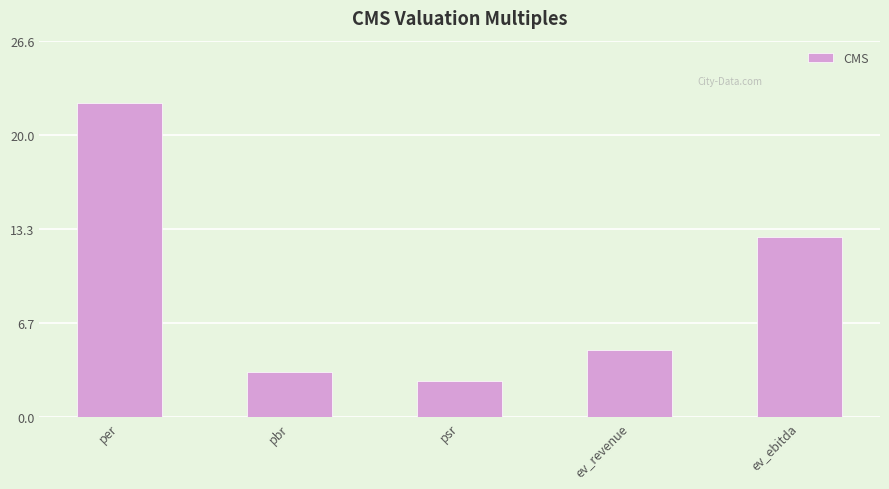

What is the value of the 5th bar from the left?

12.7